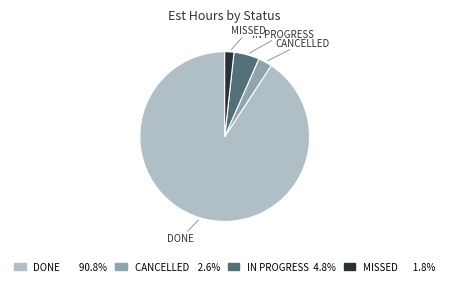

Is there a majority slice in this chart?

Yes